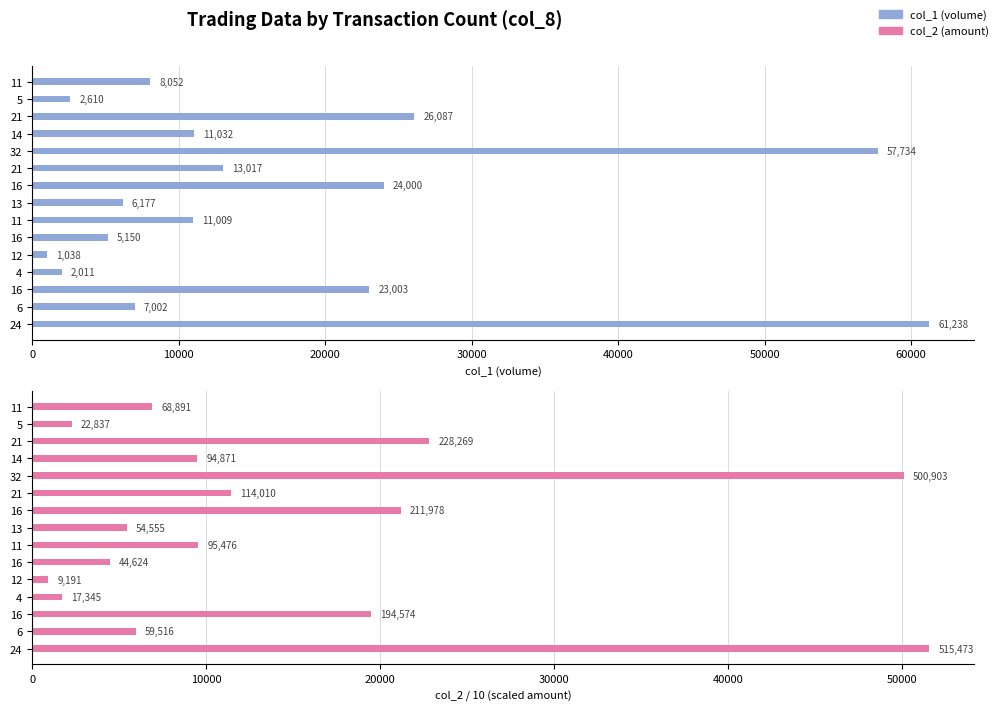

What is the difference between the maximum and minimum values in the col_2 (amount/10) series?

50628.2